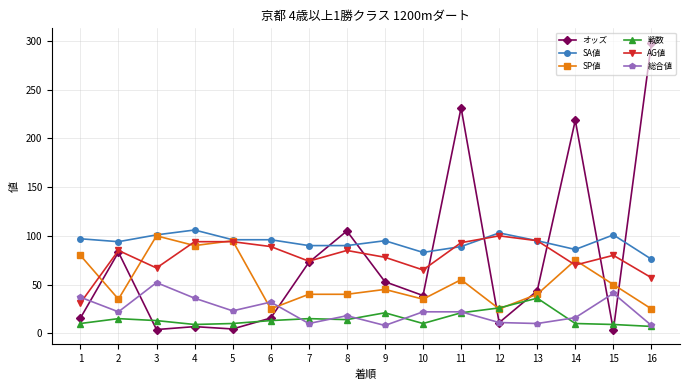

How many values in the オッズ series exceed 43?

8